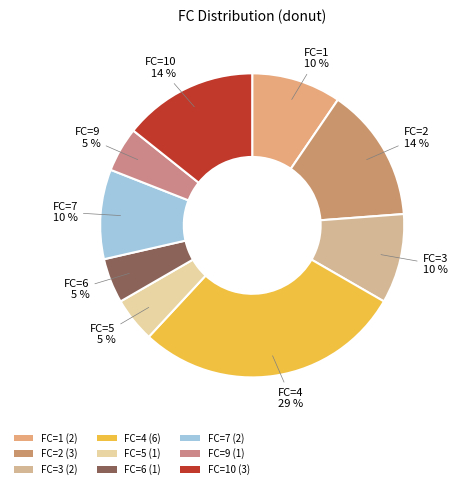

How many segments does this pie chart have?

9